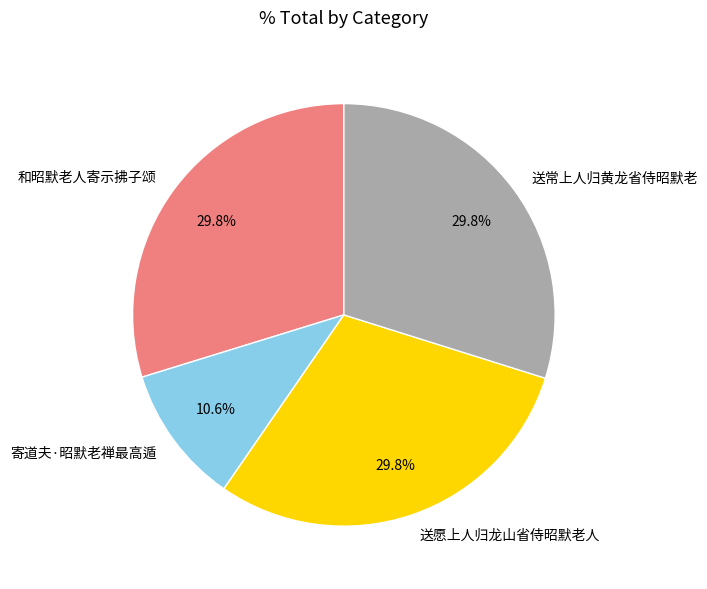

Which category has the smallest portion of the pie?

寄道夫·昭默老禅最高遁